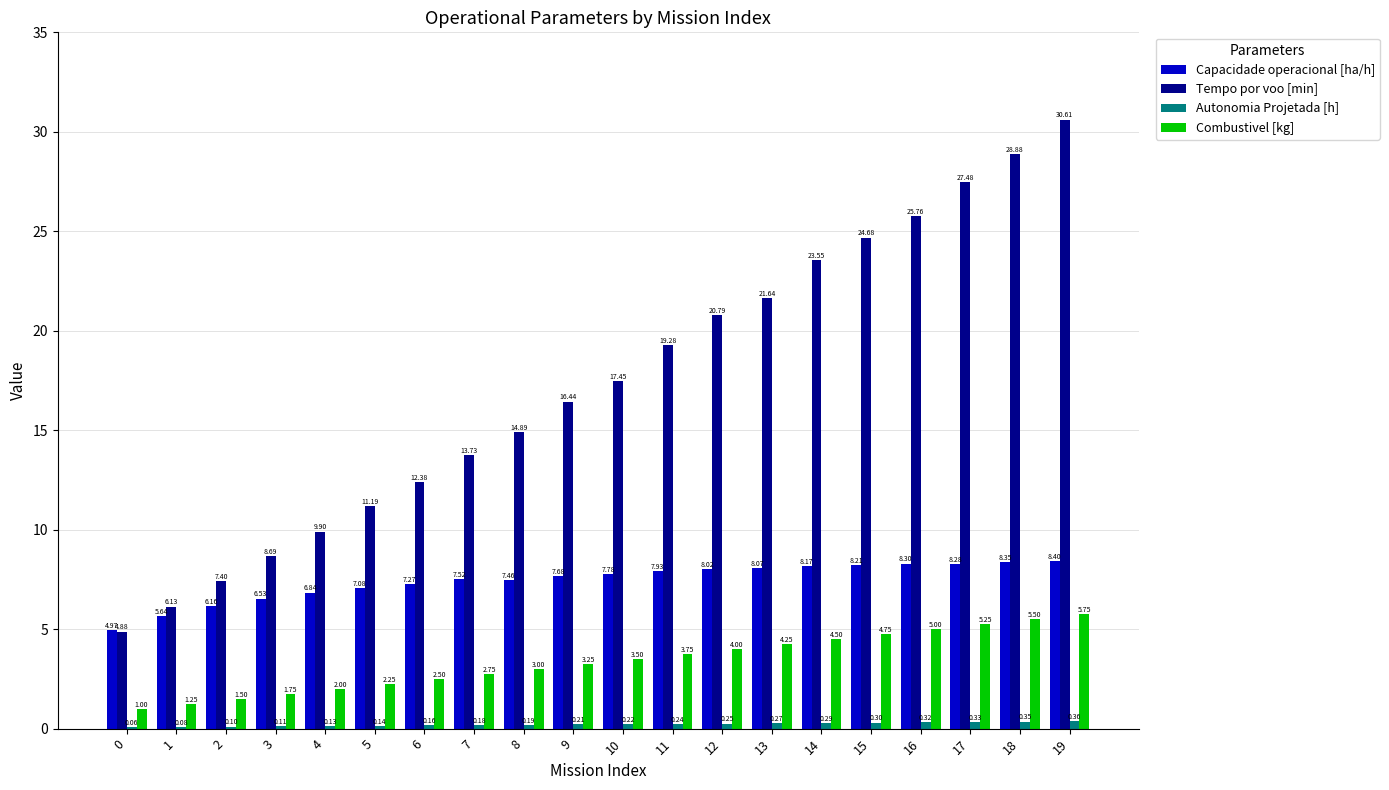

At which category is the sum across all series the highest?

19